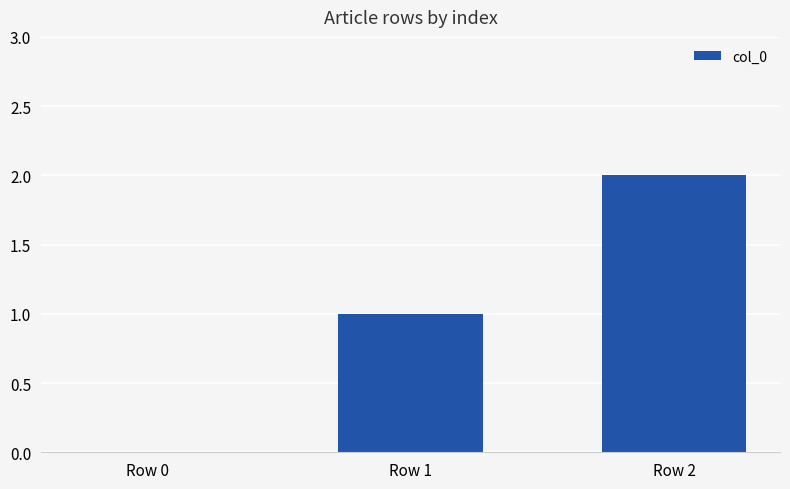

Which category has the highest value across all series?

Row 2